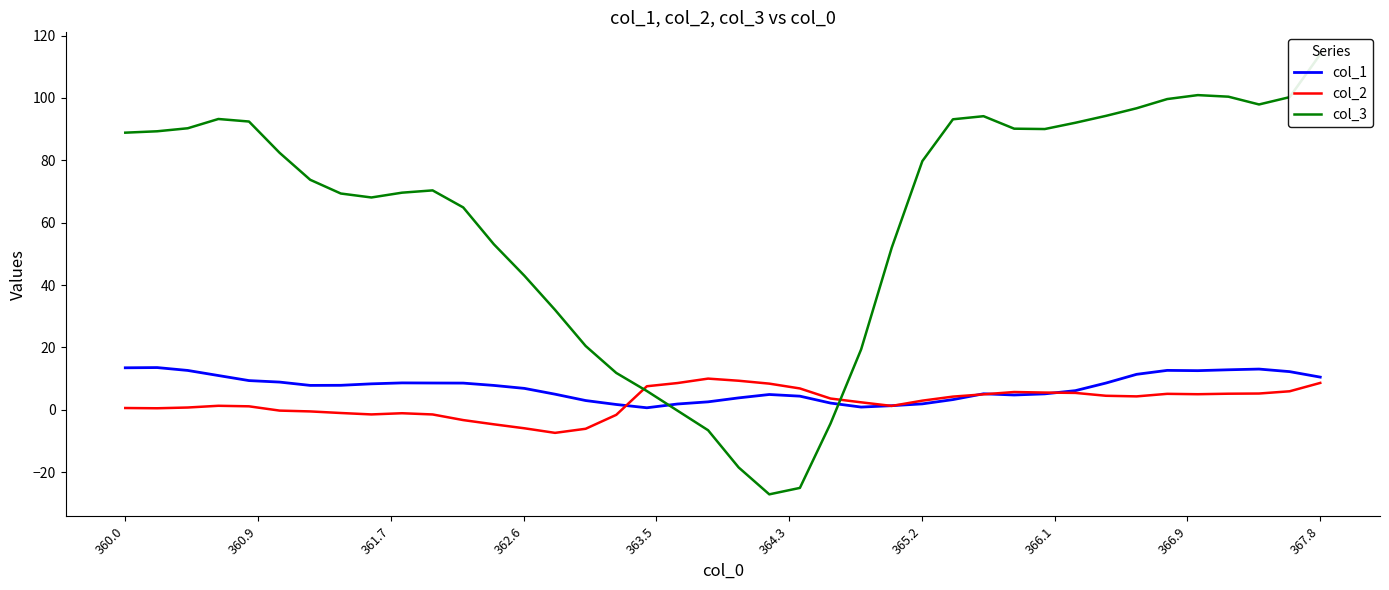

What are all the series names shown in the legend?

col_1, col_2, col_3